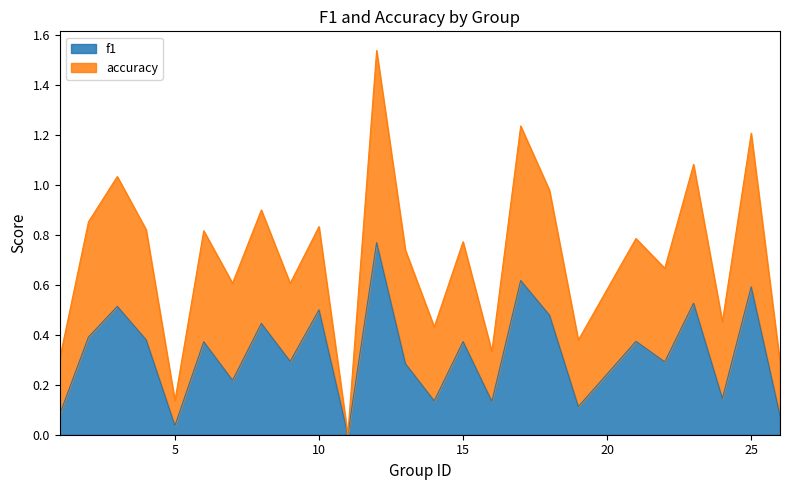

What are all the series names shown in the legend?

f1, accuracy